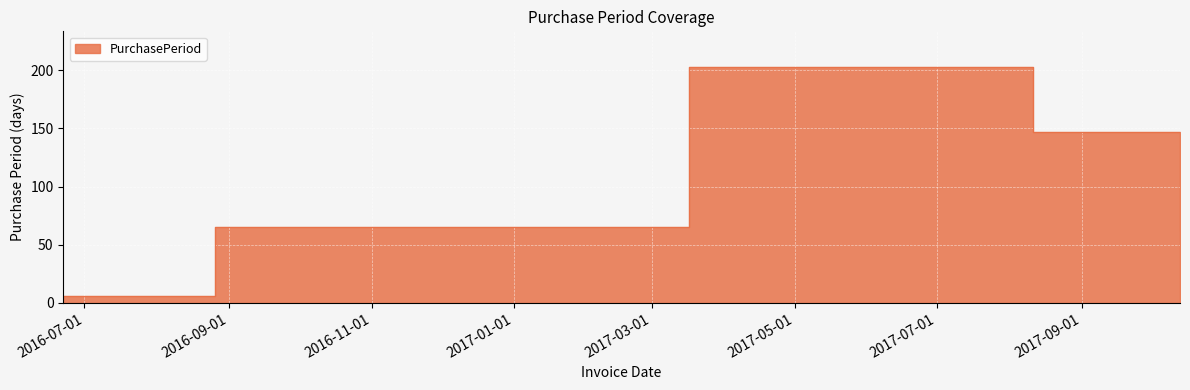

At which category does the data reach its first local peak?

2017-03-17